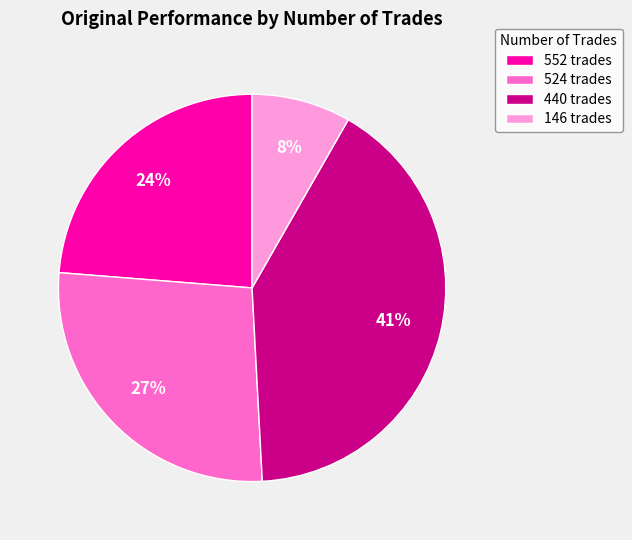

Is it true that 524 trades is 27% of the pie?

True